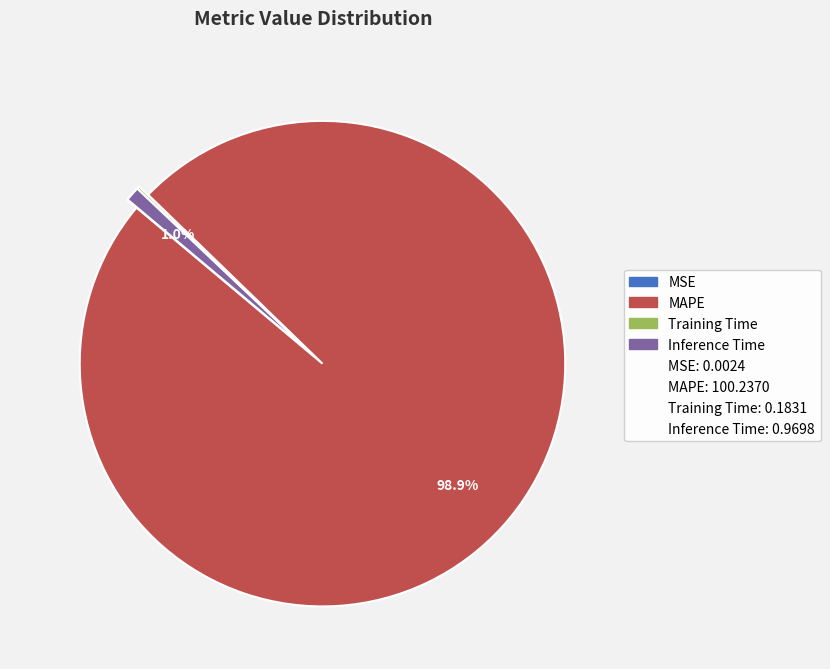

Is there a majority slice in this chart?

Yes